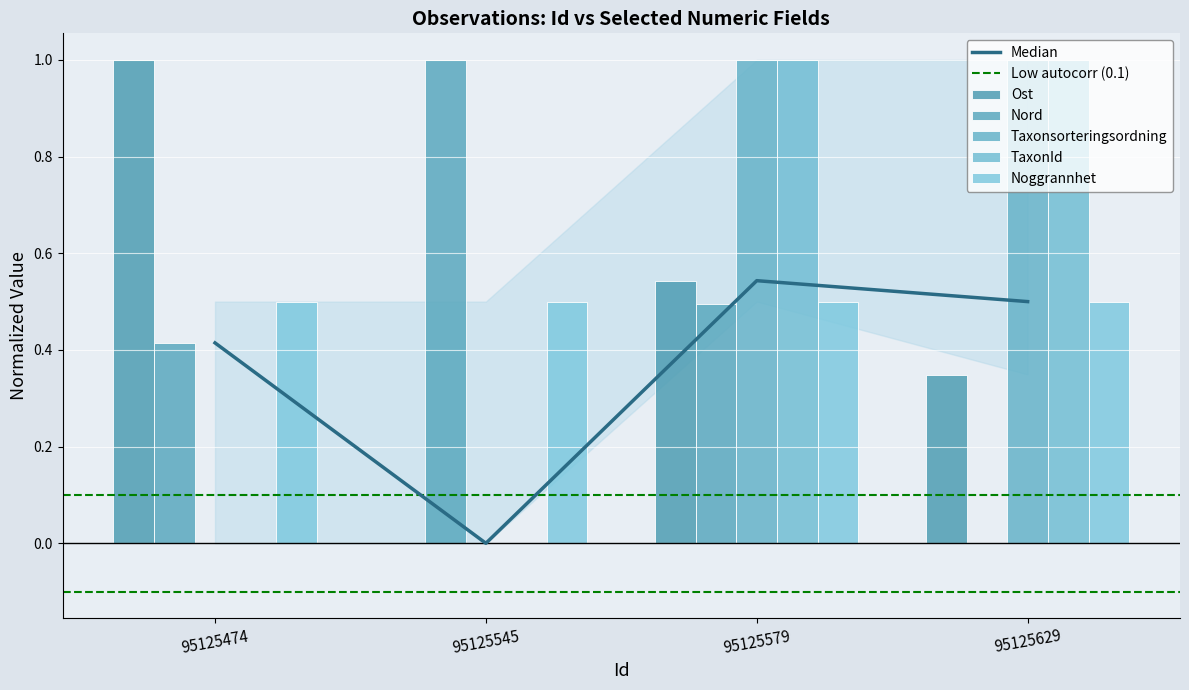

At which label is Ost closest to 0?

95125545